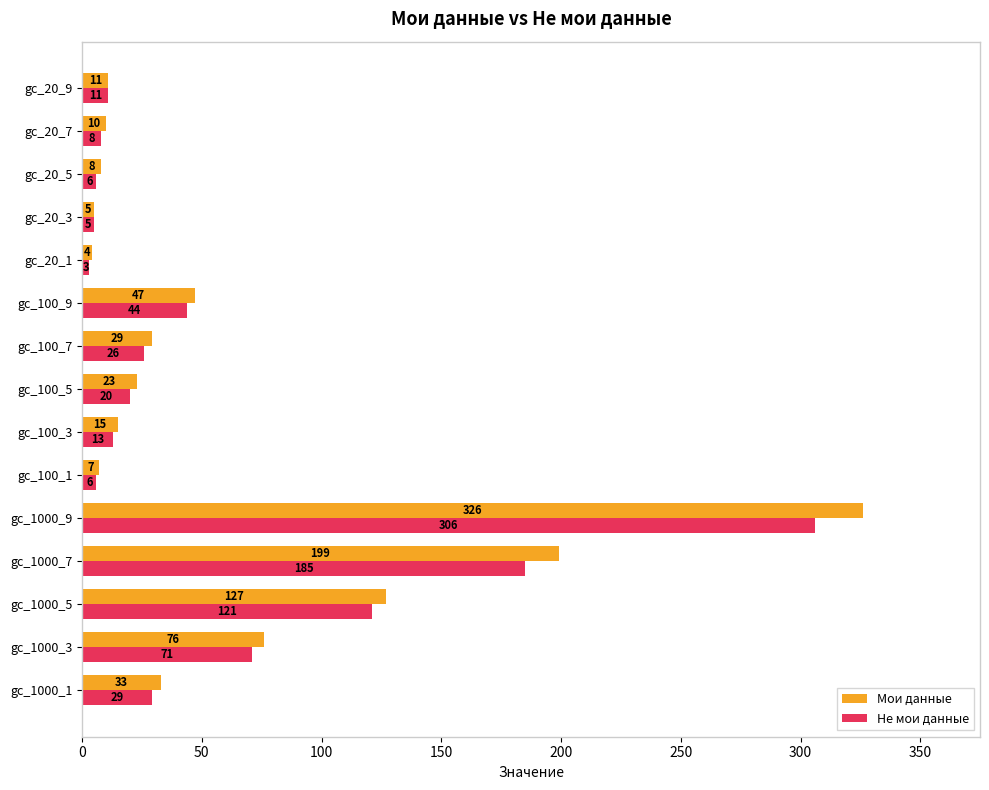

Where is Мои данные nearest to the value 165?

gc_1000_7